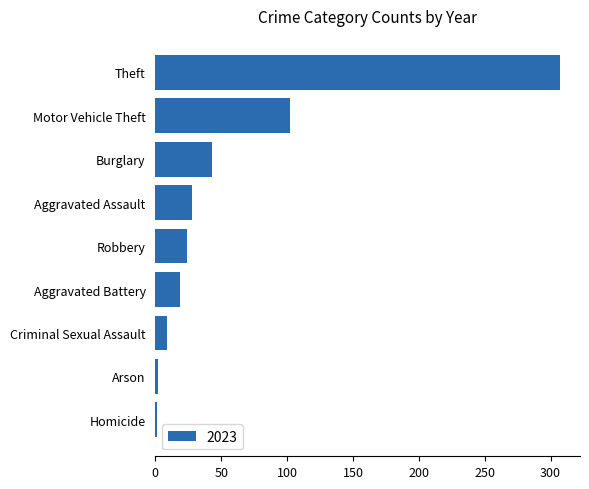

What is the difference between the maximum and minimum values?

306